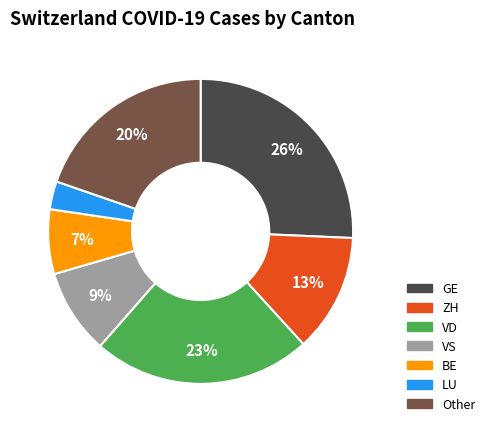

How many segments does this pie chart have?

7